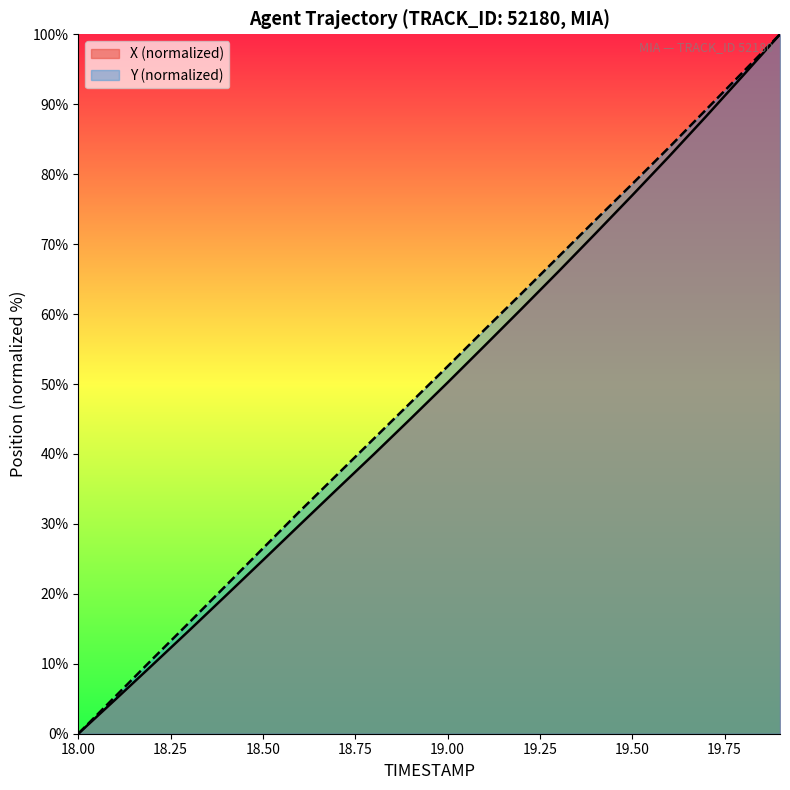

What are all the series names shown in the legend?

X (normalized), Y (normalized)